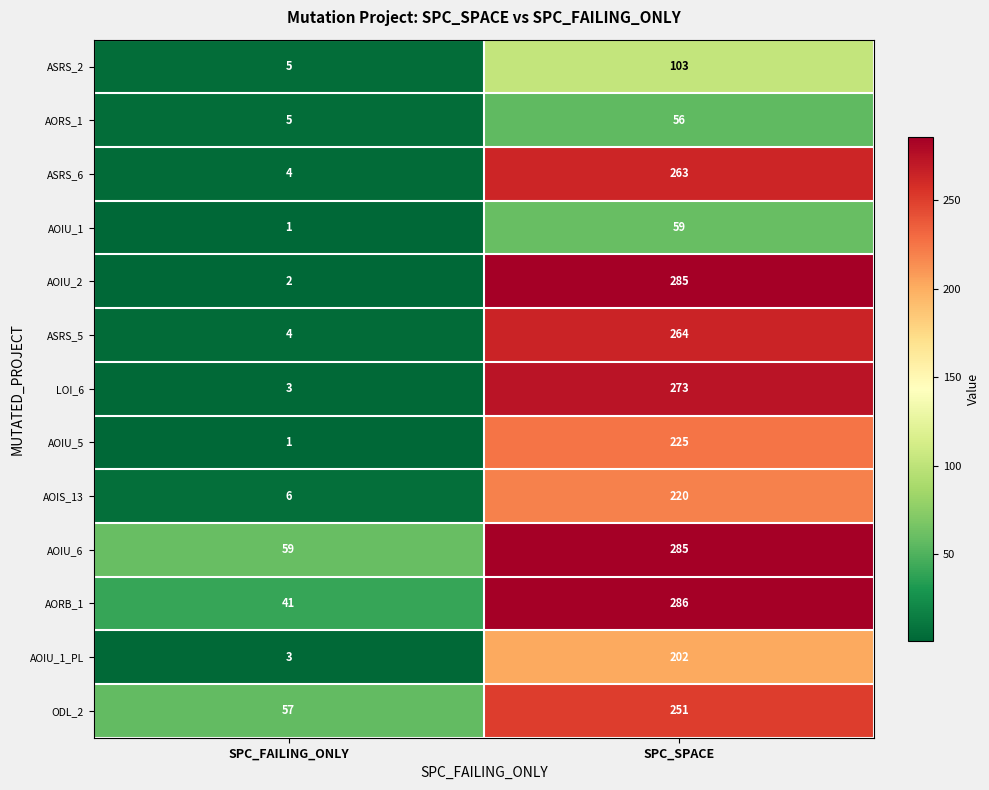

Where is ASRS_6 nearest to the value 133?

SPC_FAILING_ONLY